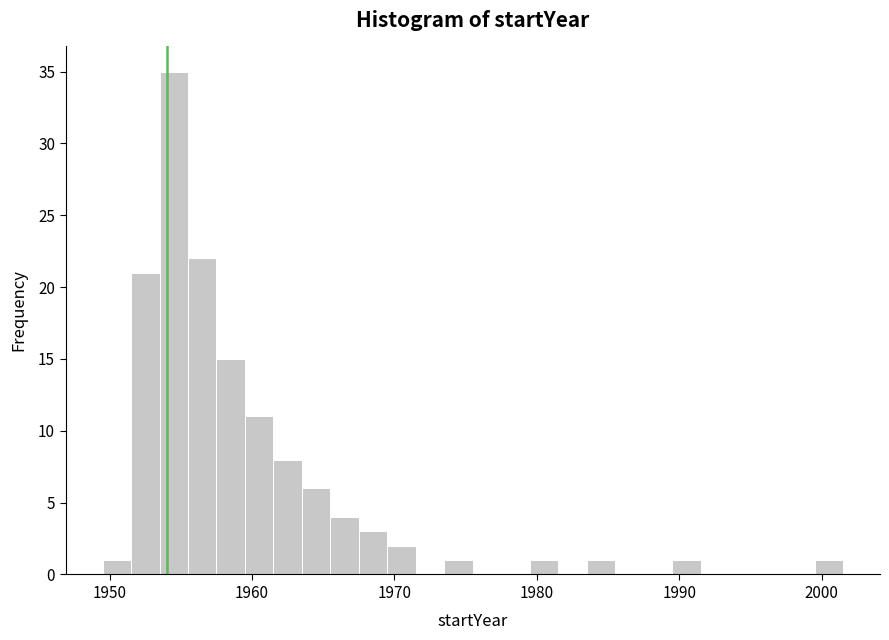

Around what value on the x-axis is the tallest bar? Give the approximate position of its centre, as read against the axis.

1955